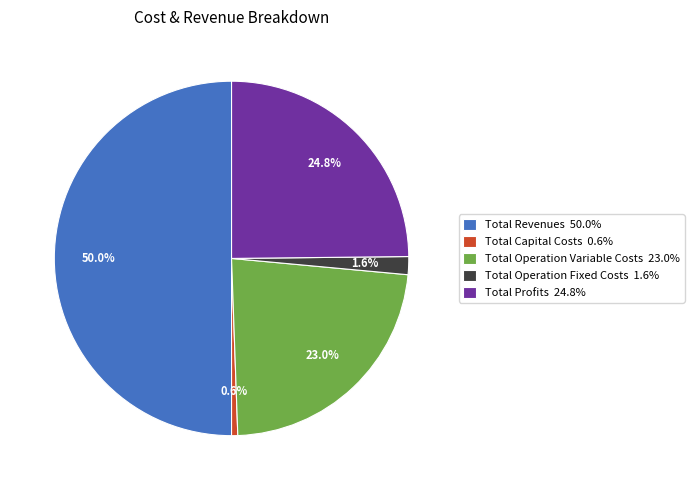

Does Total Profits account for over 50% of the chart?

No